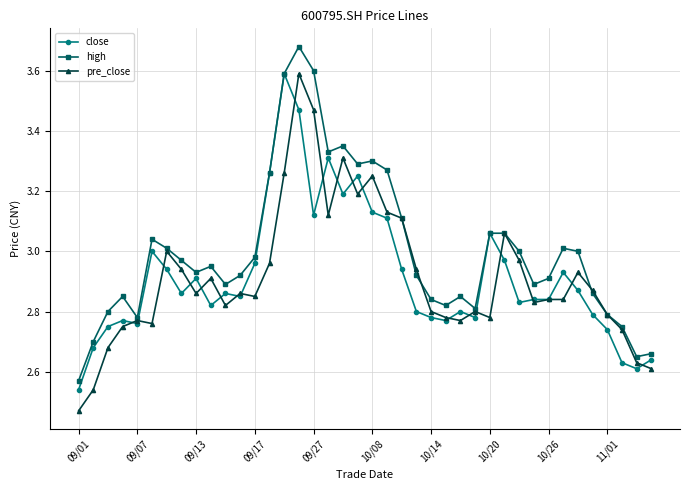

What is the maximum value for pre_close?

3.6